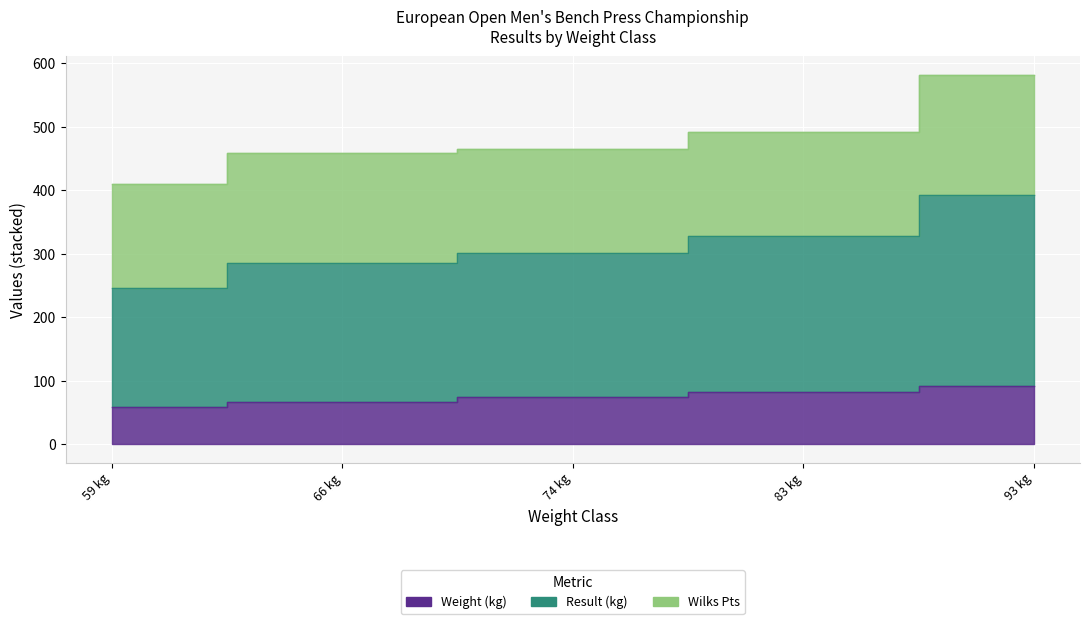

Which series has the largest total across all categories?

Result (kg)